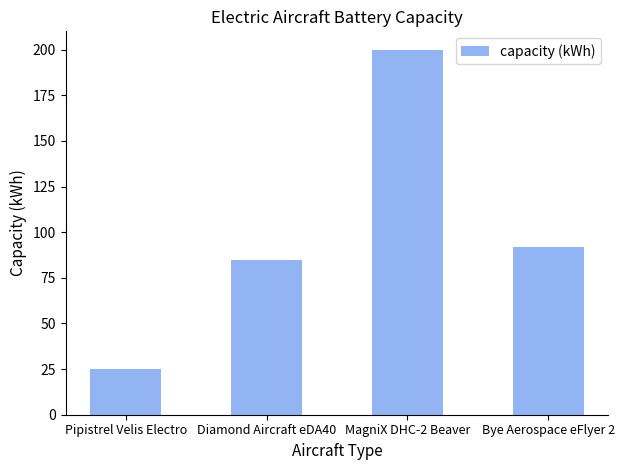

What is the difference between the maximum and minimum values?

175.2